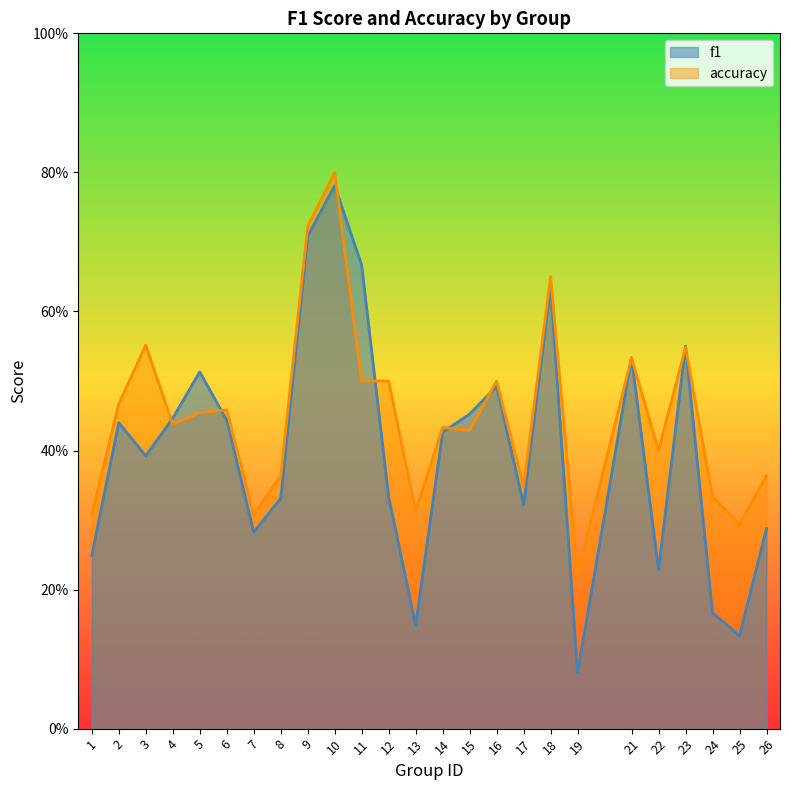

Is it true that accuracy equals 0.7 at 5?

False